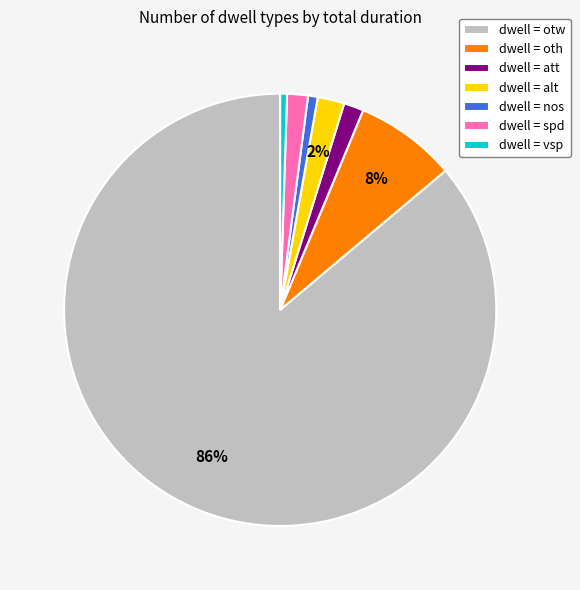

Which has a higher value, dwell = alt or dwell = oth?

dwell = oth